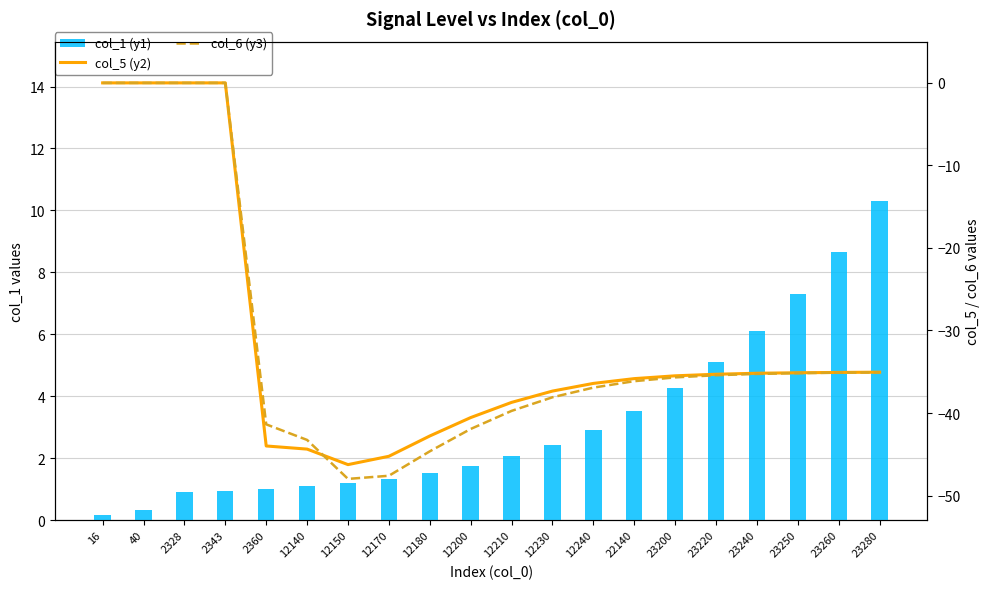

At which category is the sum across all series the highest?

2343